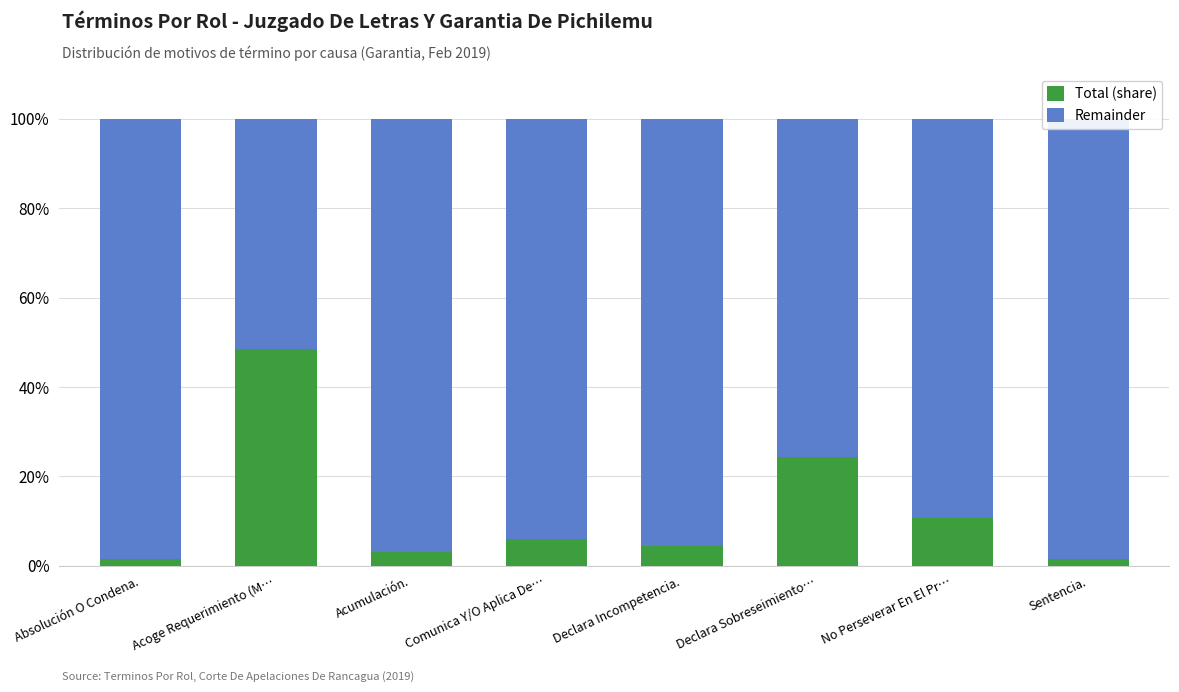

What is the difference between the Total (share) values at Sentencia. and Declara Sobreseimiento…?

22.7